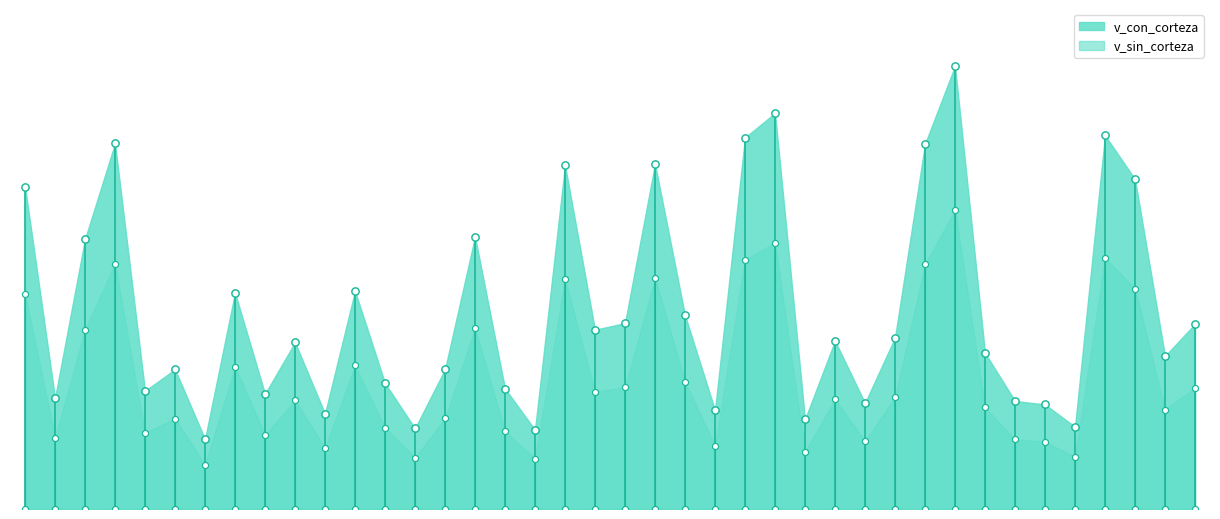

At how many categories does at least one series exceed 60?

34